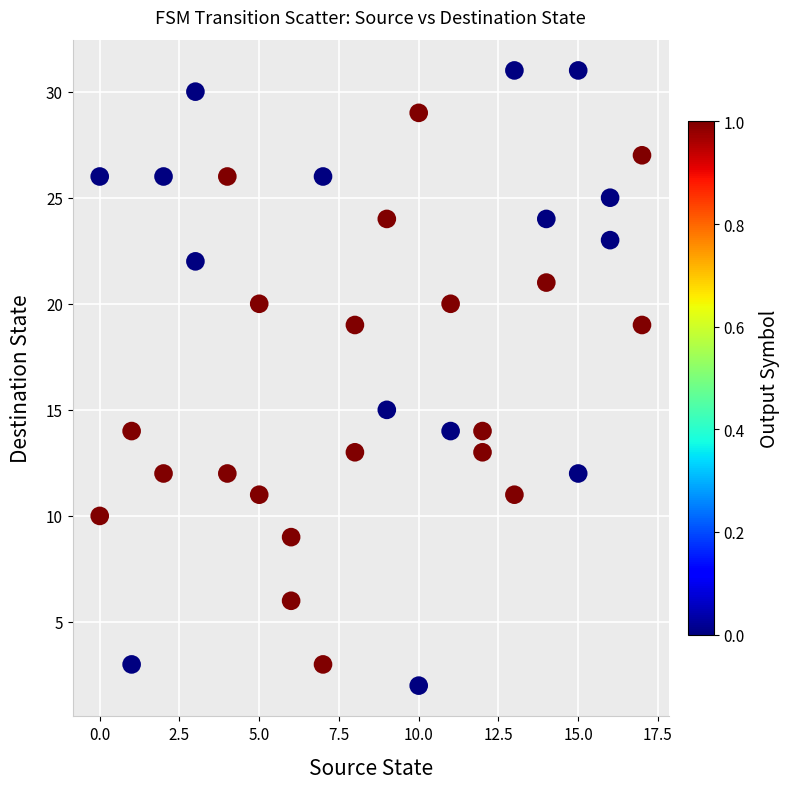

What Y value in the scatter plot is closest to 16?

15